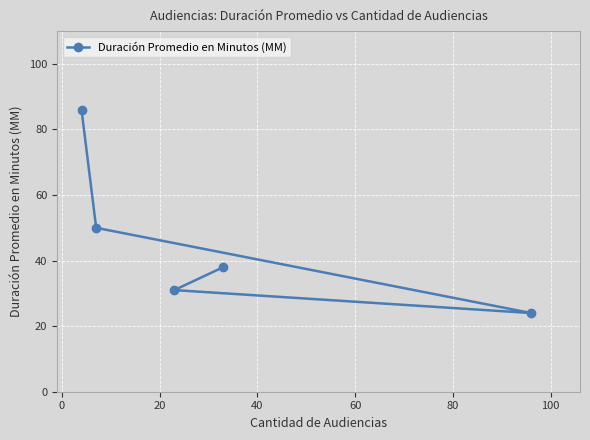

How many series are shown in this chart?

1